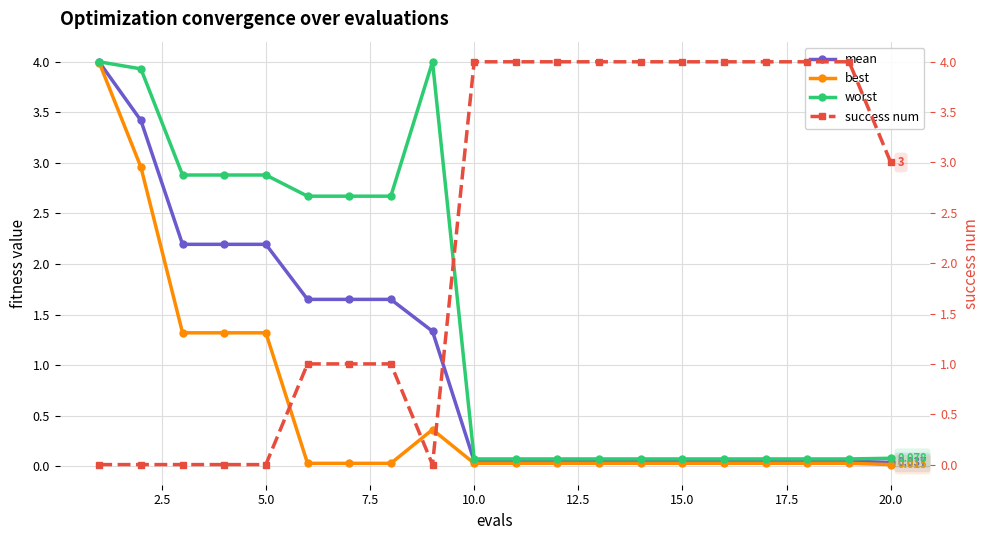

How many distinct data groups are displayed?

4